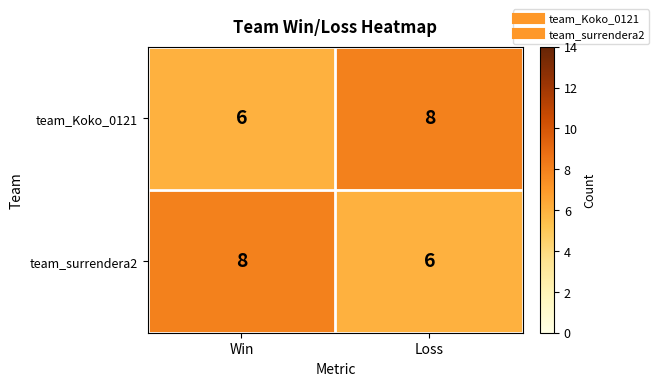

How many data points in team_Koko_0121 are less than 8?

1